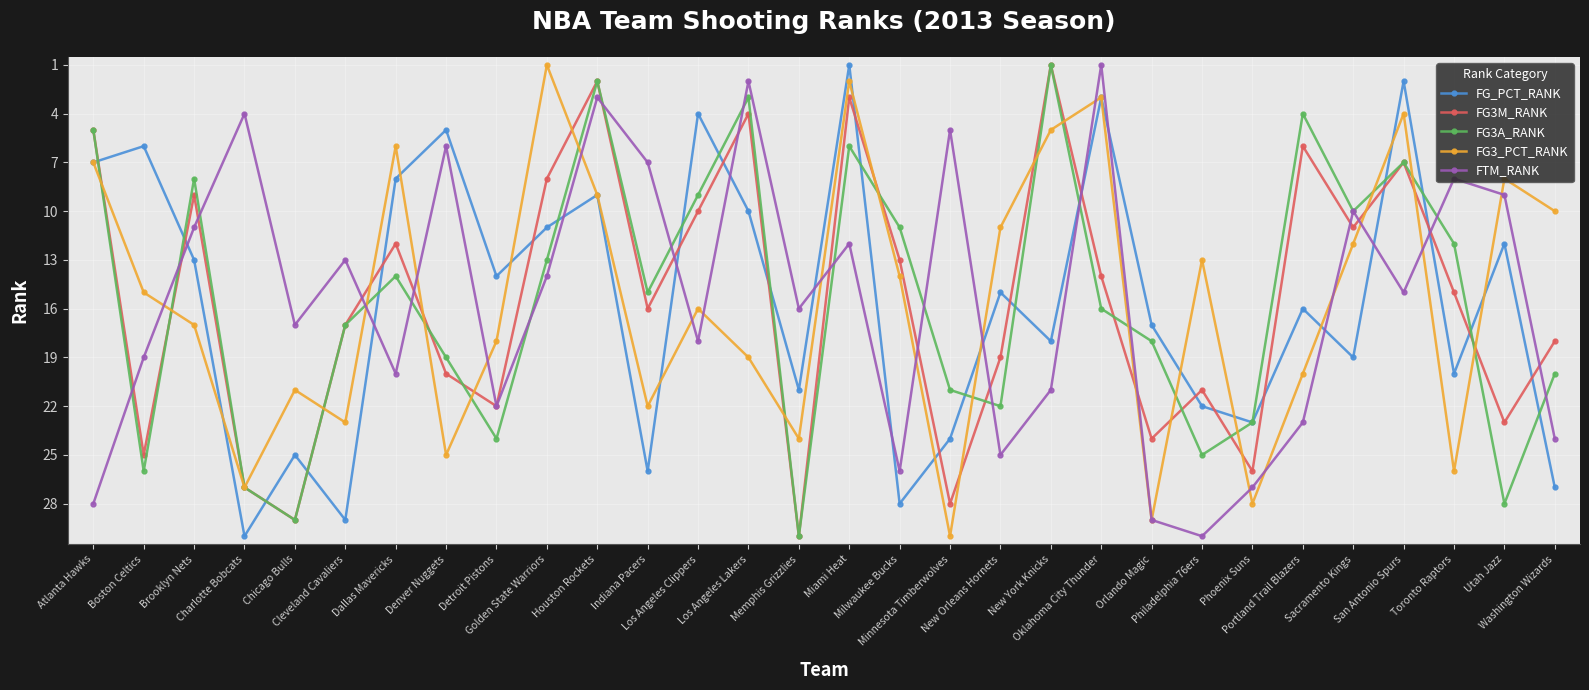

What is the total value across all series at Miami Heat?

24